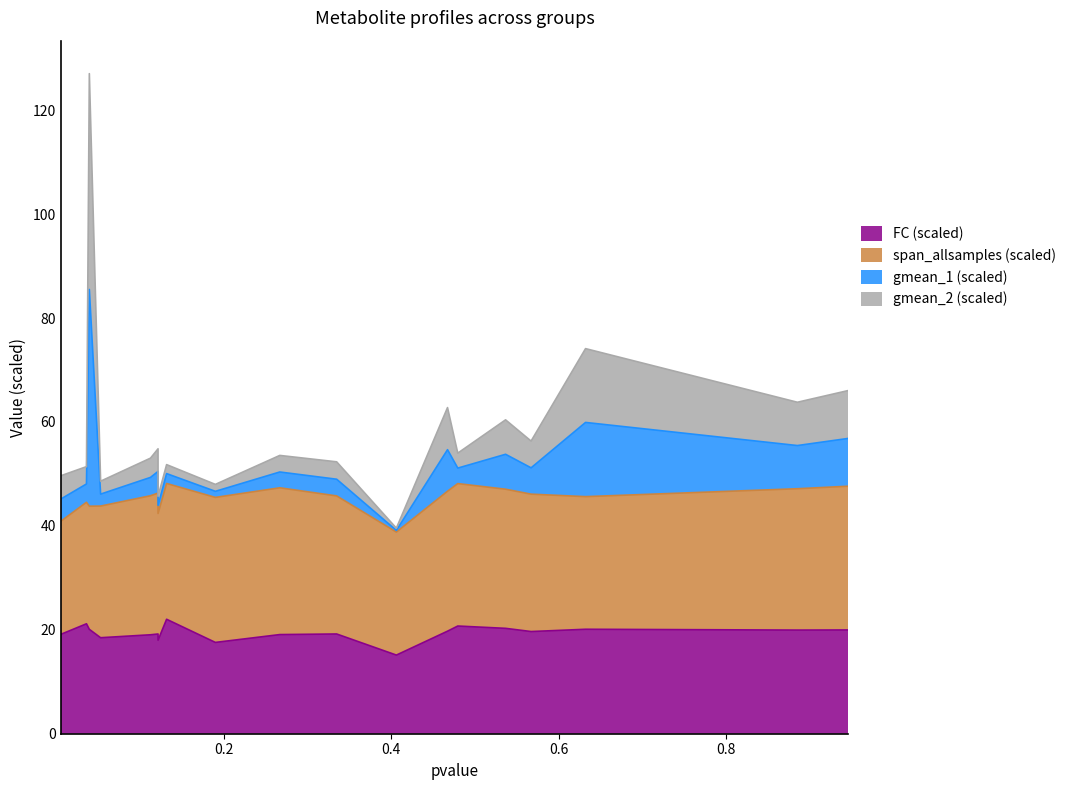

How many data points does each series have?

19